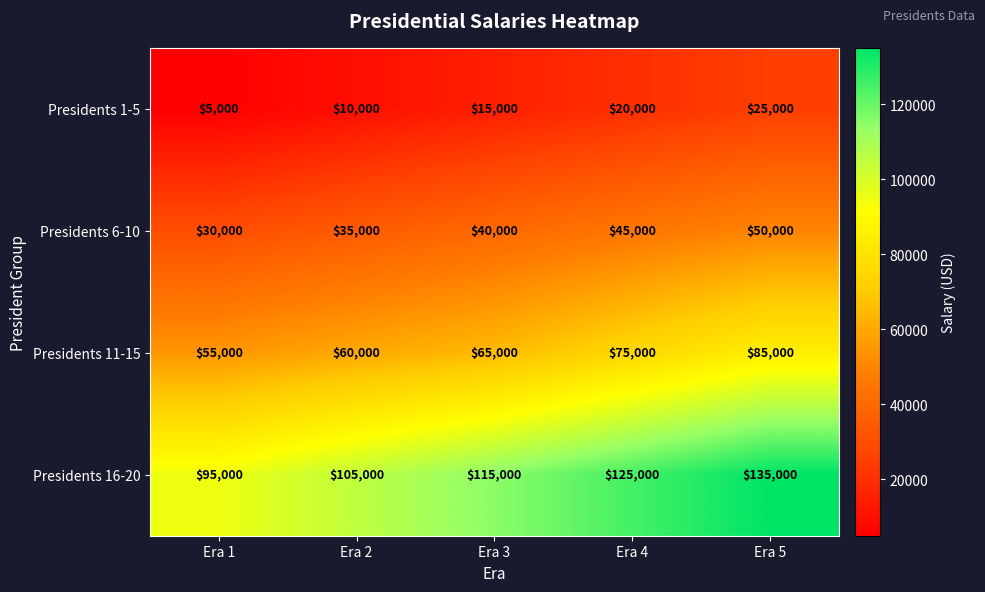

The value of Presidents 11-15 at Era 3 is 88688. True or false?

False